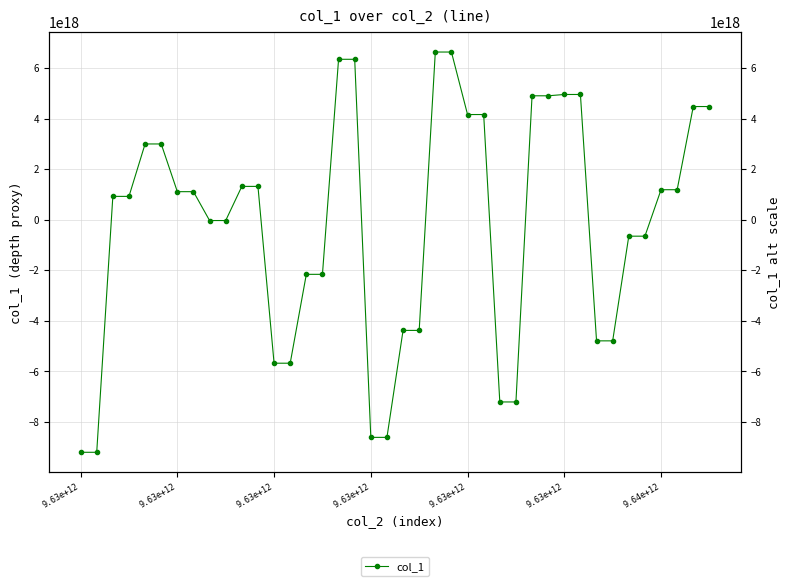

Read the value at 29, to the nearest 100.

4907907663885969600